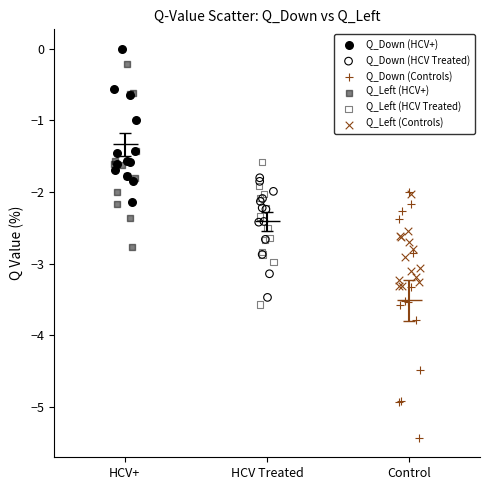

Which series contains the lowest Y value?

Q_Down (Controls)